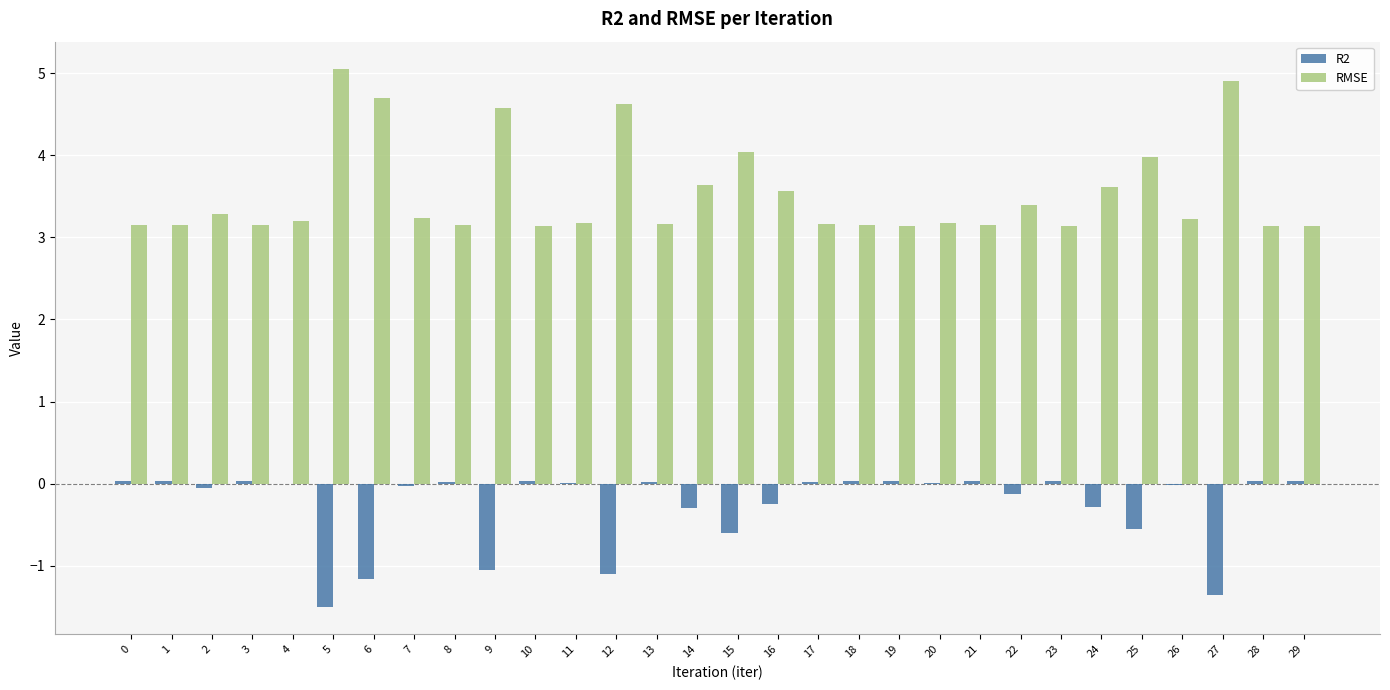

Which label corresponds to the largest value in the chart?

5